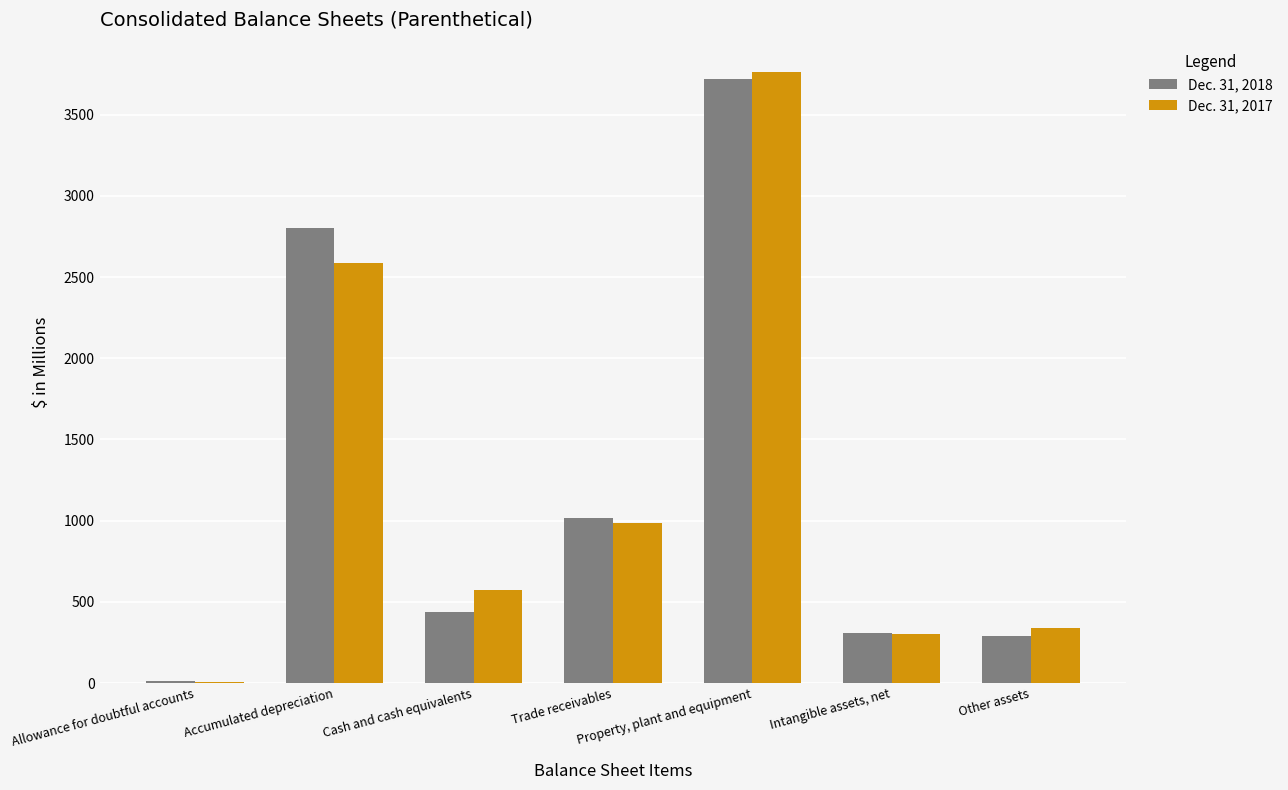

Which series has the largest range (max minus min)?

Dec. 31, 2017